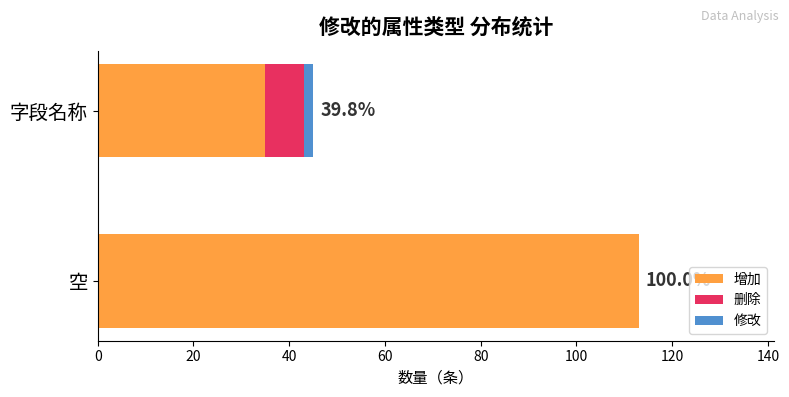

The value of 增加 at 空 is 55. True or false?

False